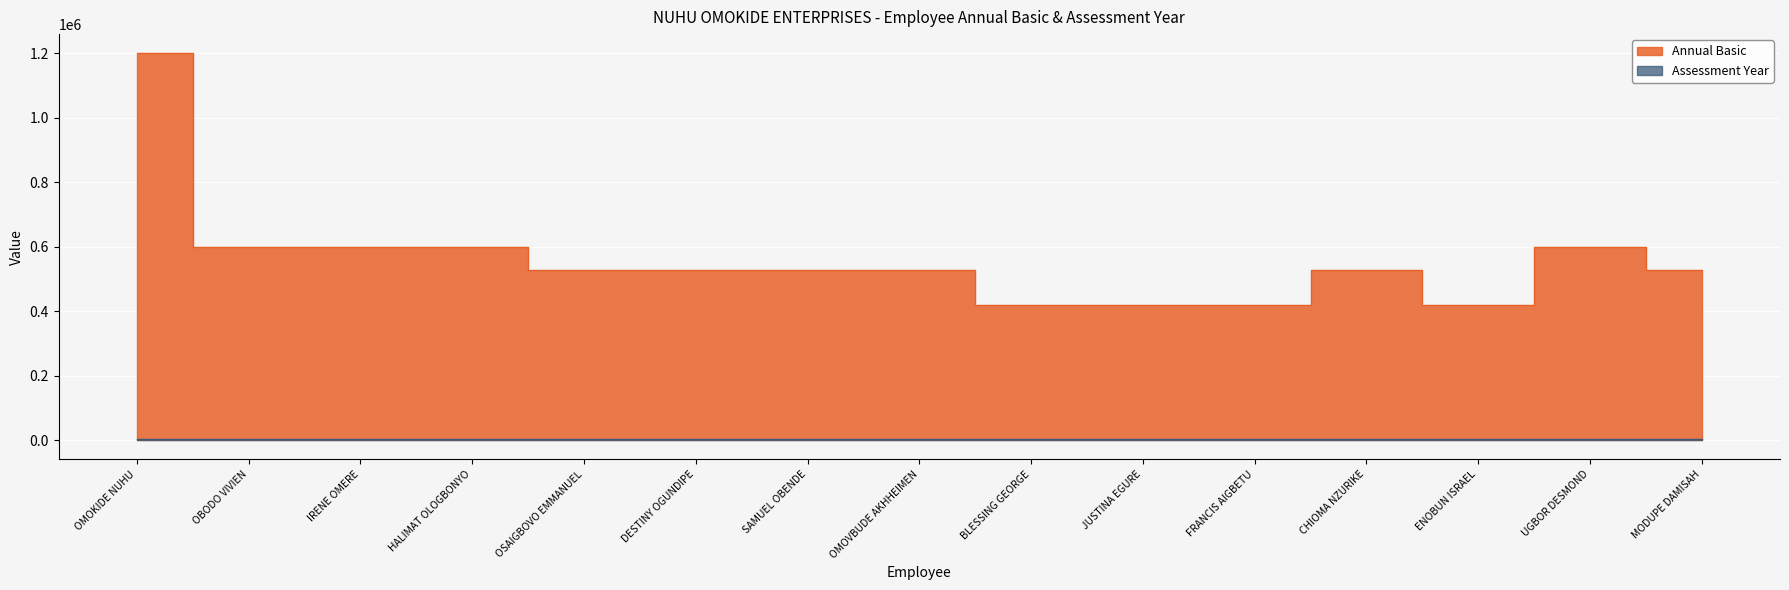

At which category does the chart reach its peak across all series?

OMOKIDE NUHU